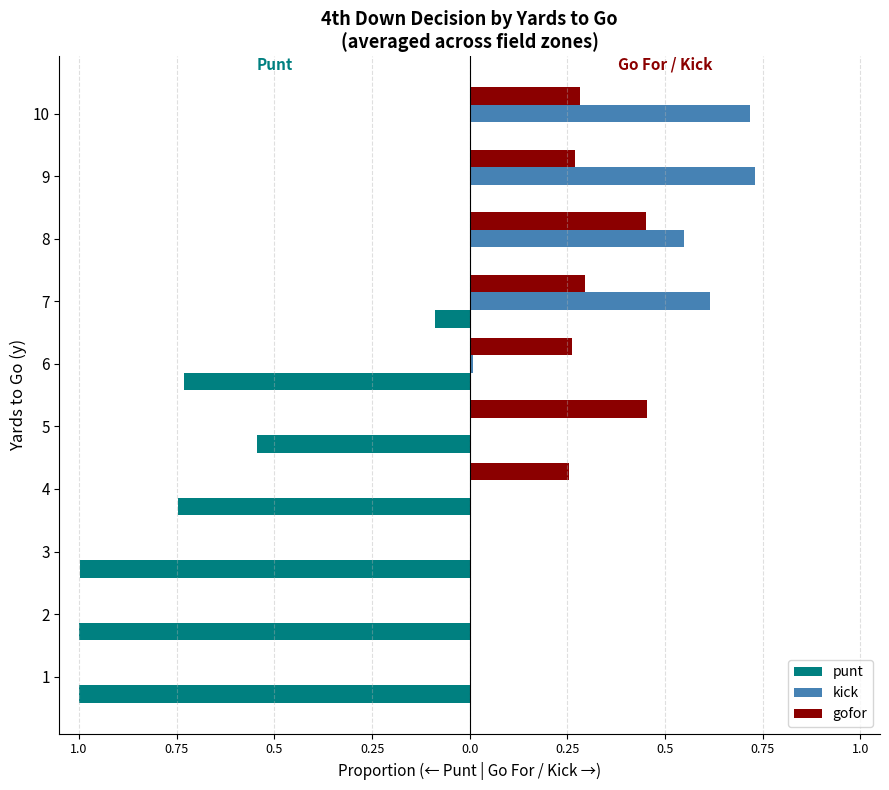

What are all the series names shown in the legend?

punt, kick, gofor